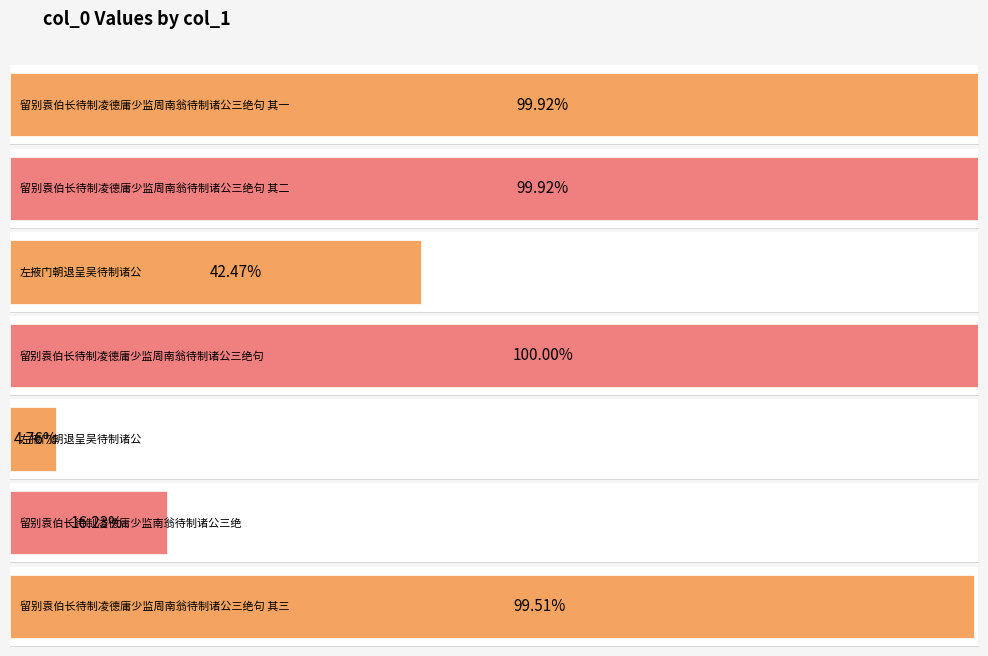

Which label corresponds to the largest value in the chart?

留别袁伯长待制凌德庸少监周南翁待制诸公三绝句